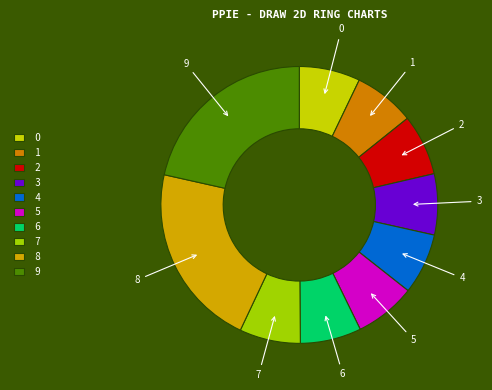

Do 5 and 6 together represent more than half of the pie?

No